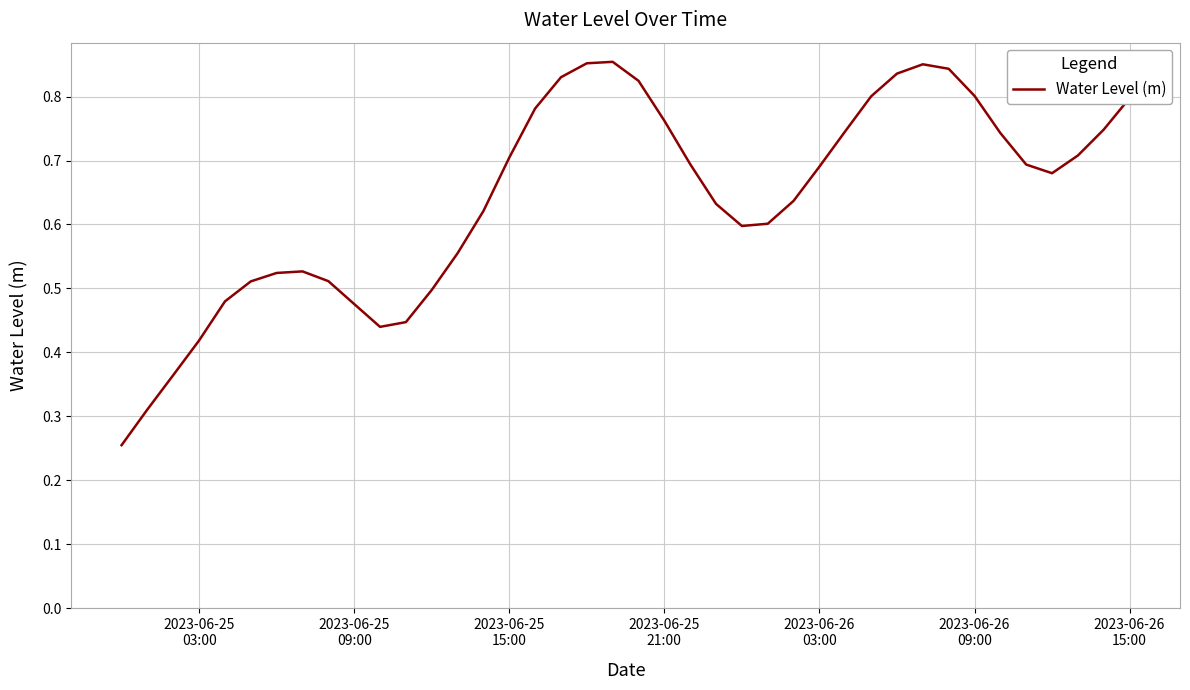

Does the chart display data point markers on the line(s)?

No